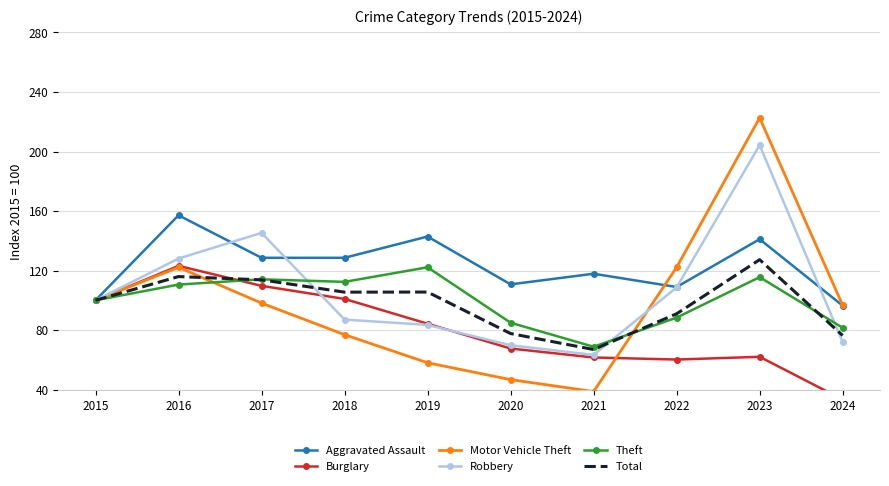

List the labels in order of Total value, largest first.

2023, 2016, 2017, 2019, 2018, 2015, 2022, 2020, 2024, 2021